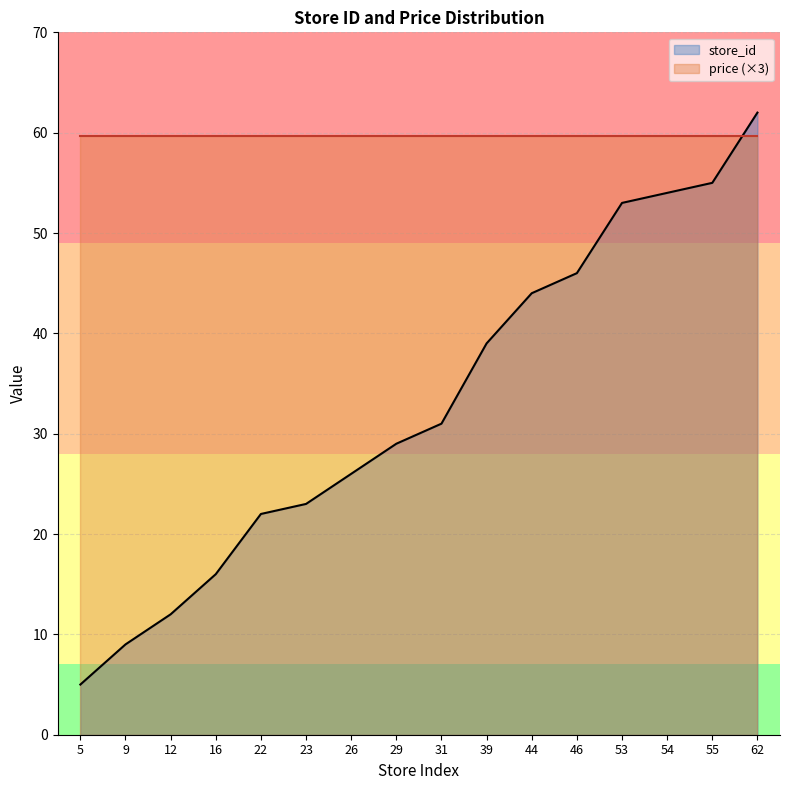

Reading left to right, extract all data points from this chart.

5=5	9=9	12=12	16=16	22=22	23=23	26=26	29=29	31=31	39=39	44=44	46=46	53=53	54=54	55=55	62=62